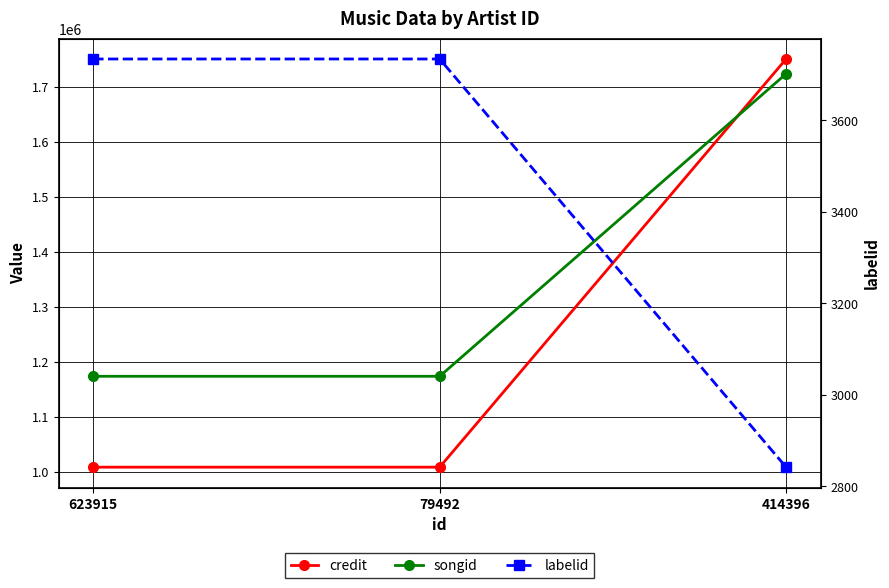

What is the minimum value shown in the chart?

2842